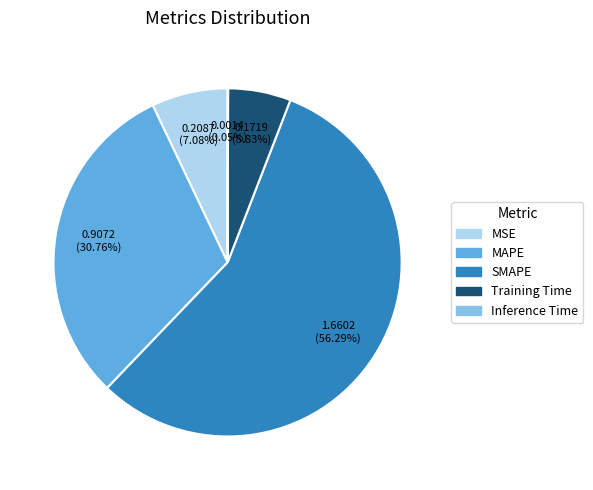

What is the largest slice in the pie chart?

SMAPE